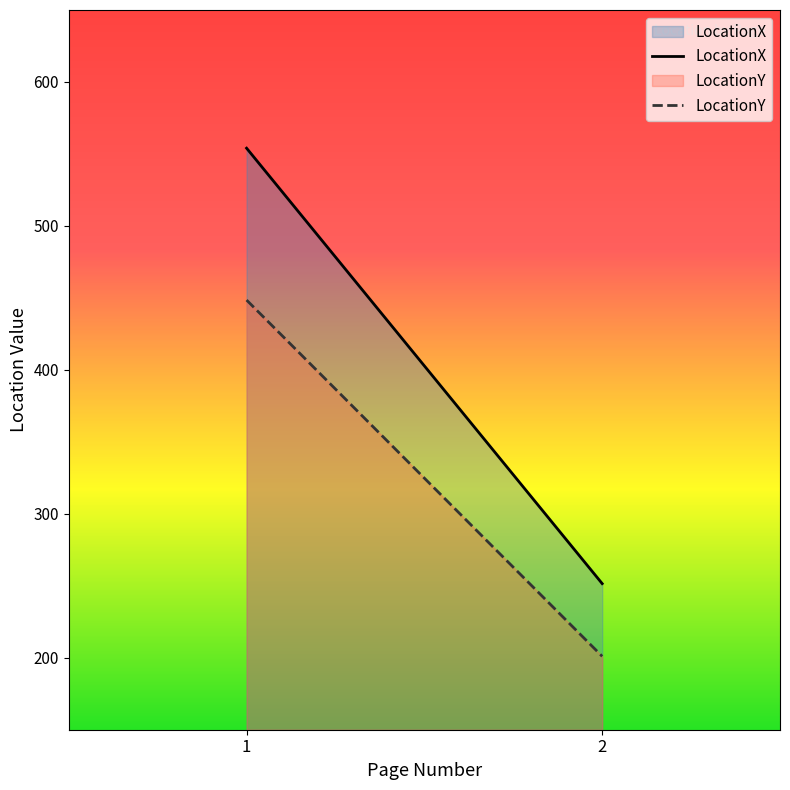

The LocationX series shows 379 at 1. True or false?

False